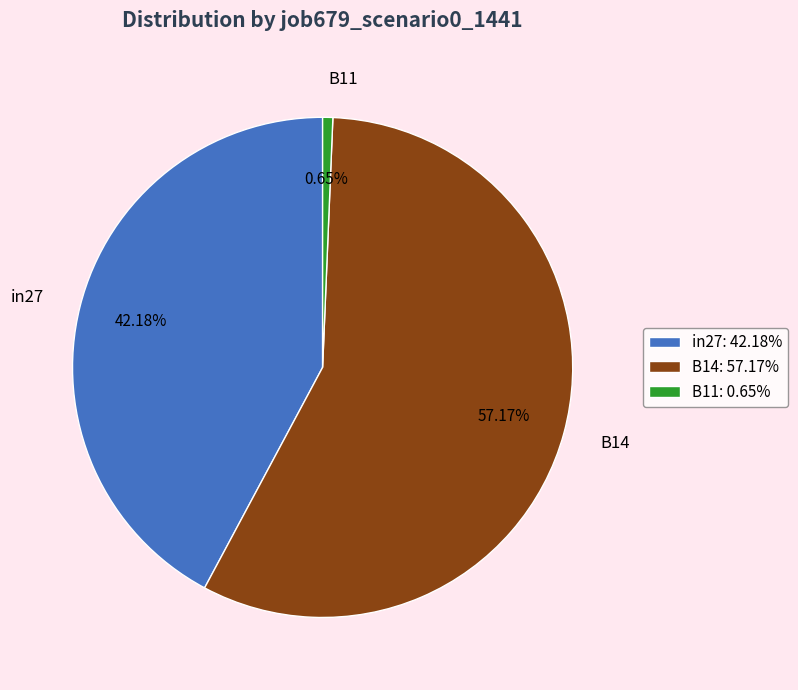

How many segments does this pie chart have?

3